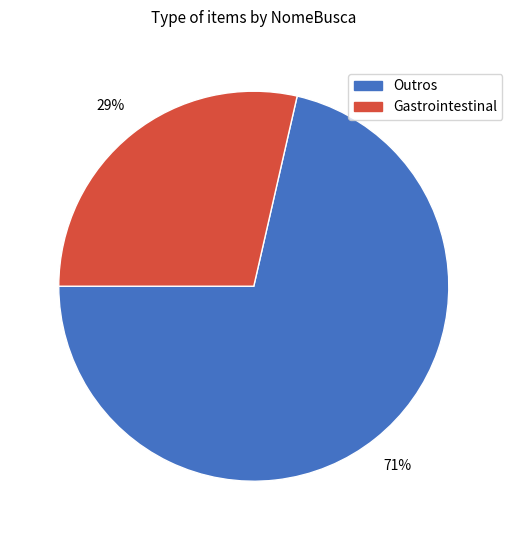

To the nearest percent, what is the average slice percentage?

50%